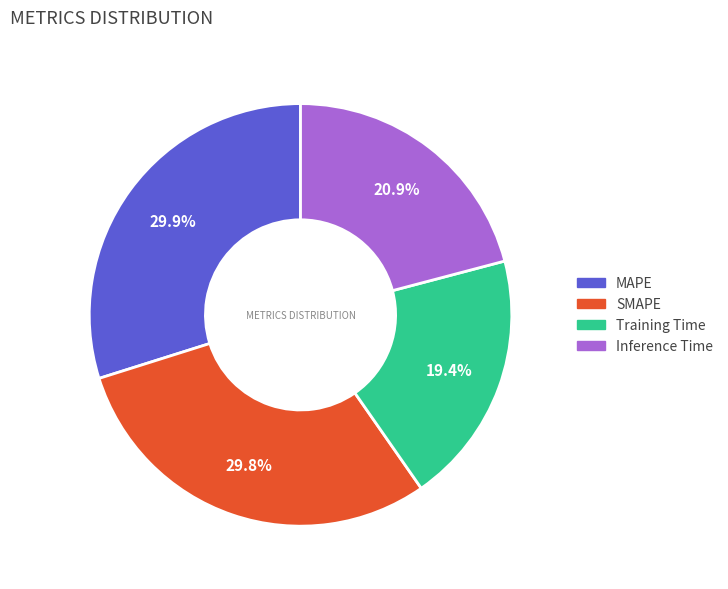

What is the smallest slice in the pie chart?

Training Time